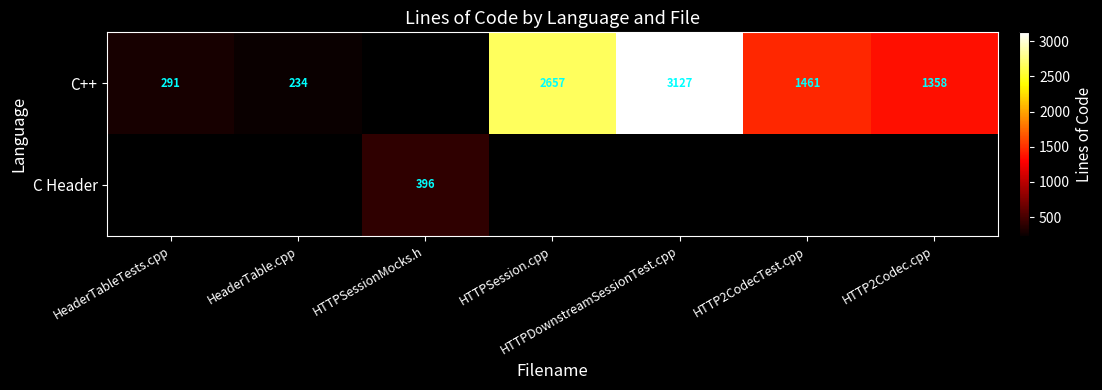

Is it true that C++ equals 1358 at HTTP2Codec.cpp?

True